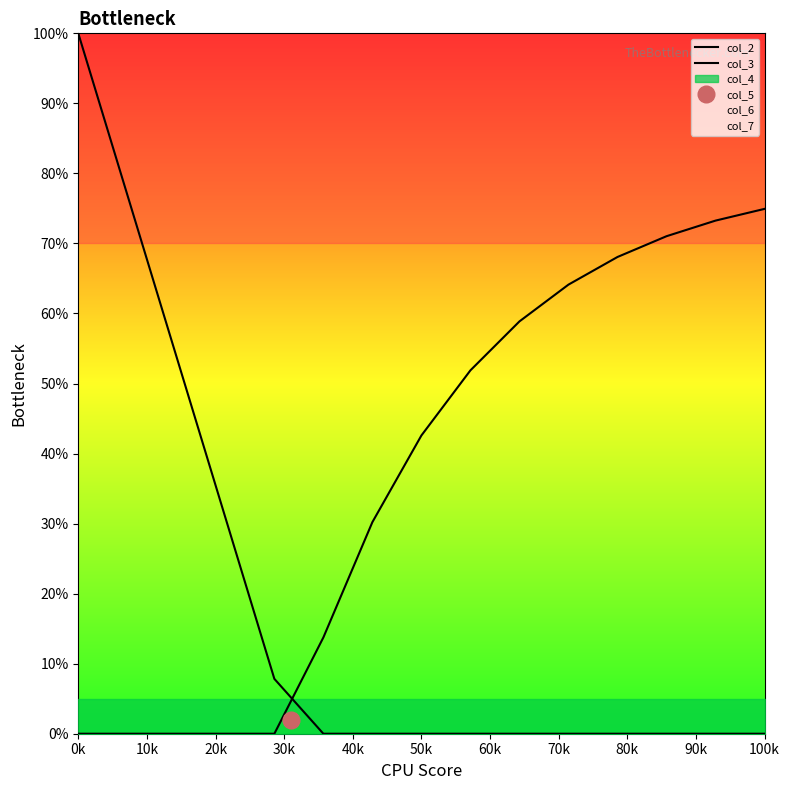

Reading right to left, transcribe all the data shown in this chart.

col_2: 0.0	0.0	0.0	0.0	0.0	0.0	0.0	0.0	0.0	0.0	7.8	30.9	53.9	77.0	100.0
col_3: 74.9	73.3	71.0	68.1	64.1	58.9	51.9	42.6	30.2	13.7	0.0	0.0	0.0	0.0	0.0